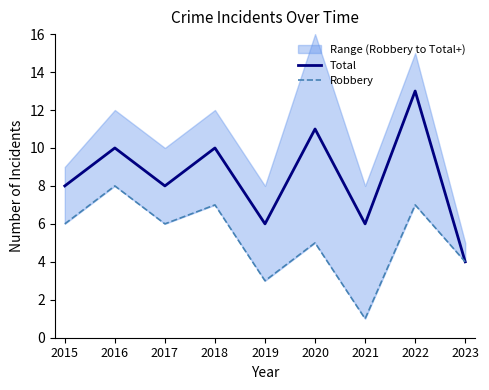

List the series in order of their peak value, lowest first.

Robbery, Total